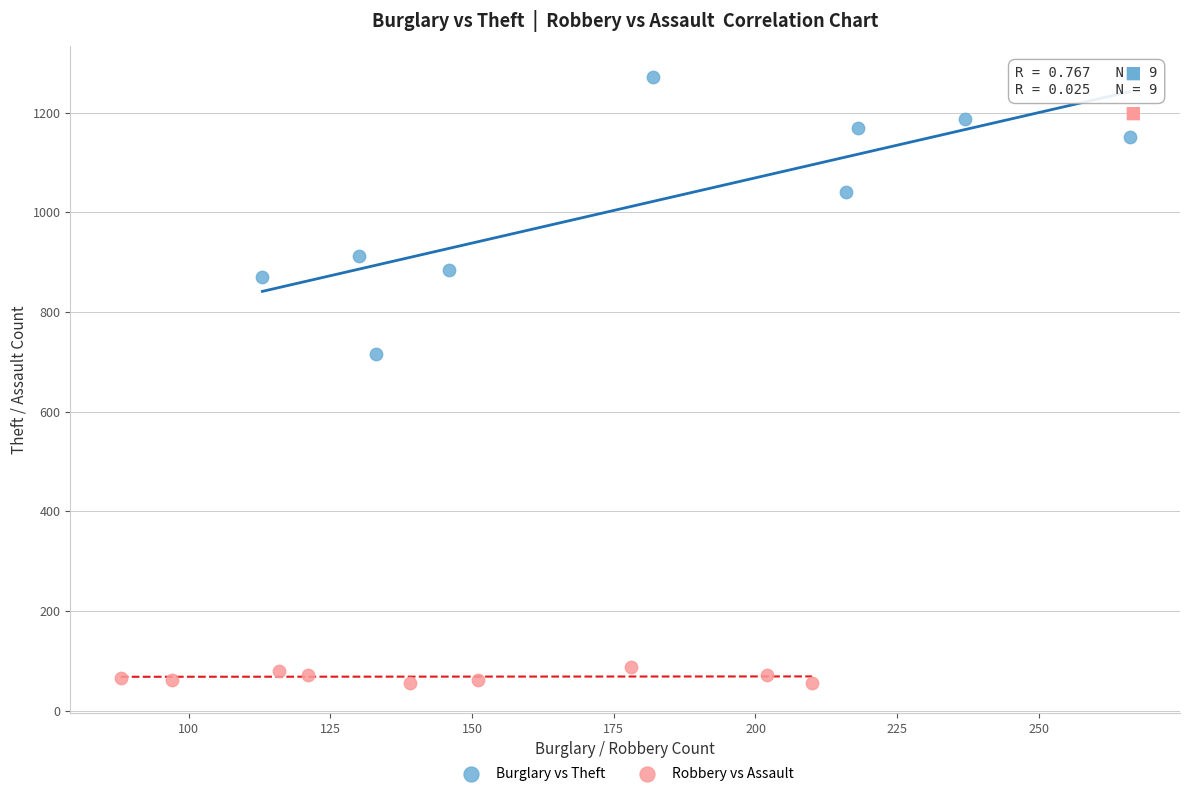

Which series reaches the maximum Y coordinate?

Burglary vs Theft